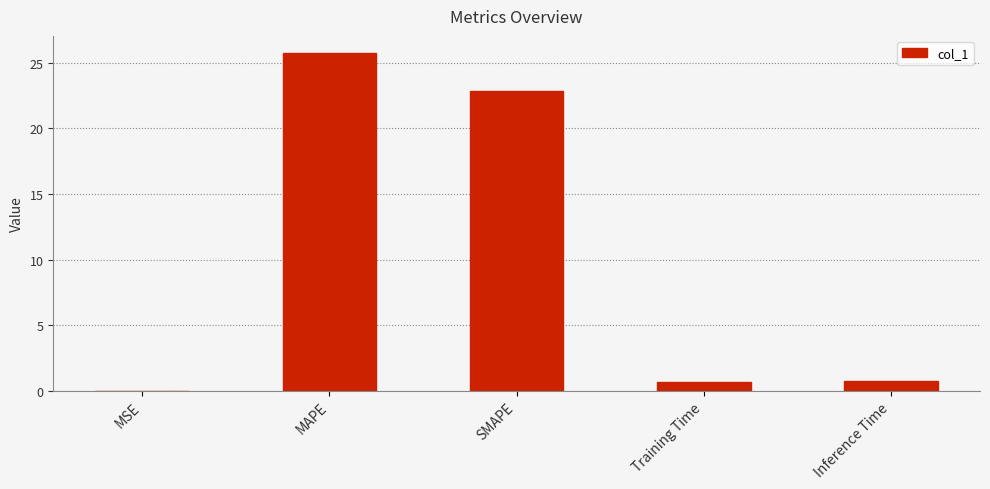

What is the change in value from MAPE to Training Time?

-25.1